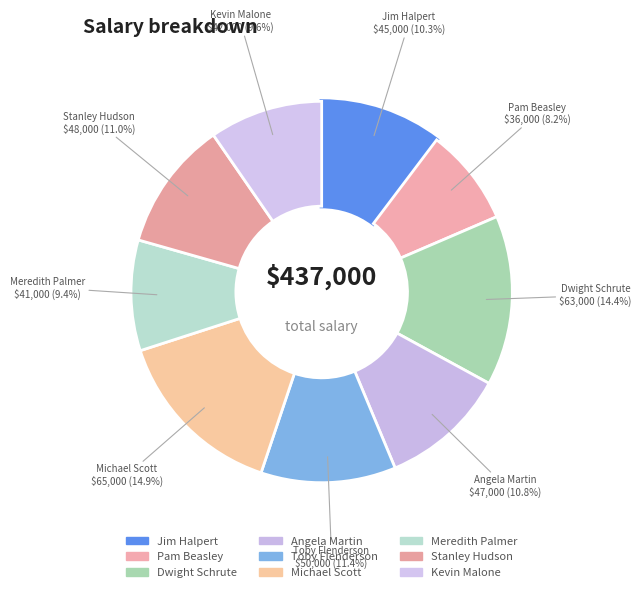

Does Kevin Malone account for over 50% of the chart?

No